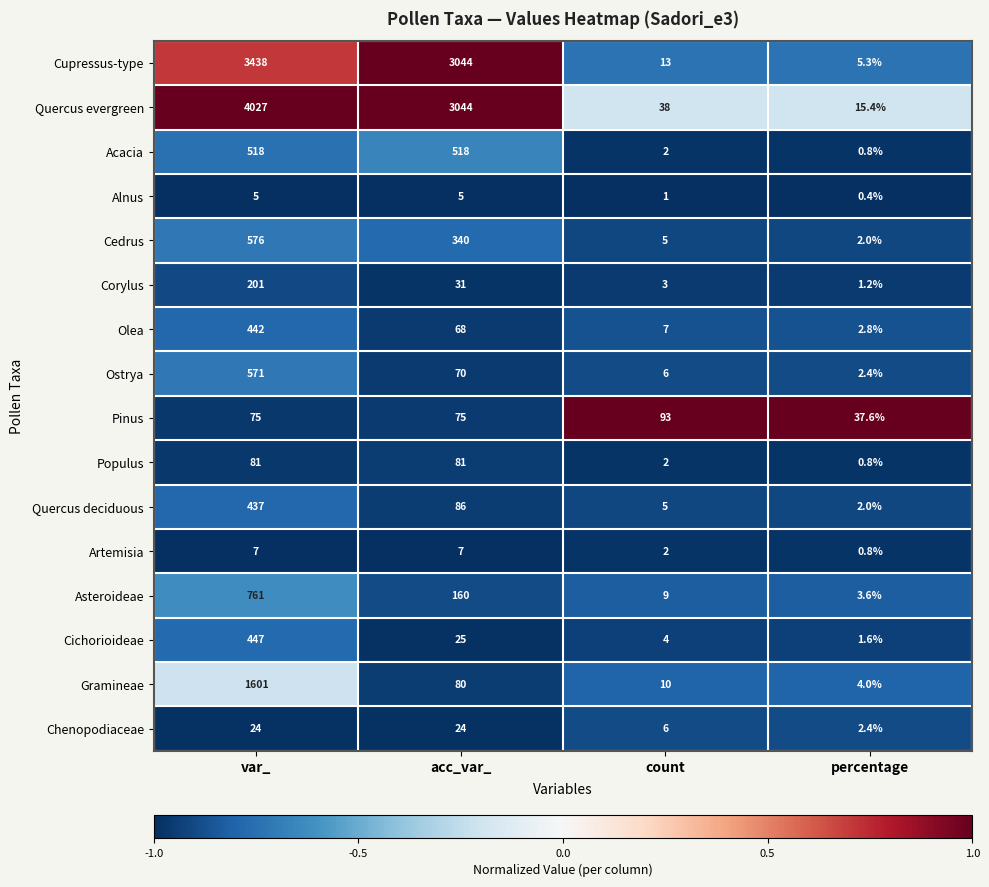

Which category has the lowest value in the Chenopodiaceae series?

percentage